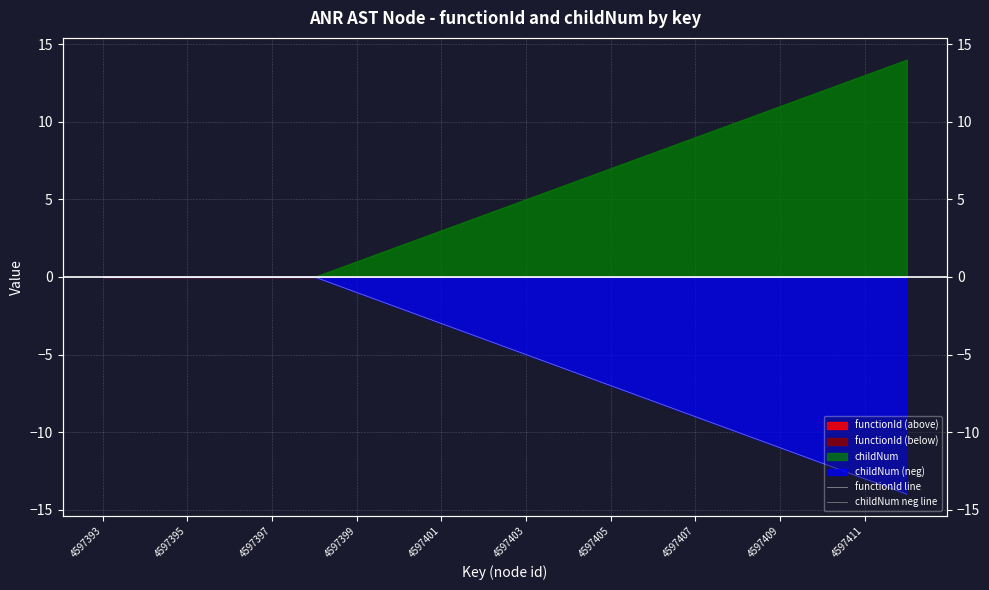

Is the value of functionId line at 13 greater than the value of childNum neg line at 13?

Yes